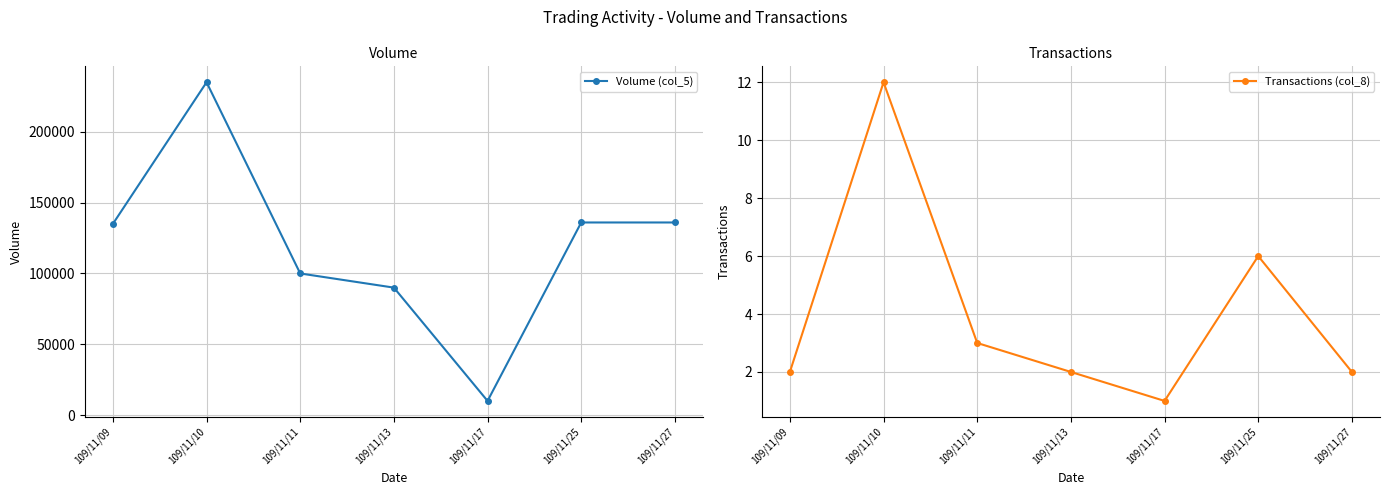

What is the value of the Transactions (col_8) point at the 5th from the left?

1